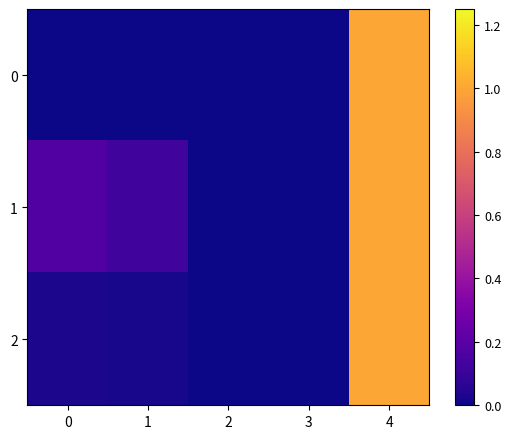

At 2, list the series in order from smallest to largest.

0, 1, 2